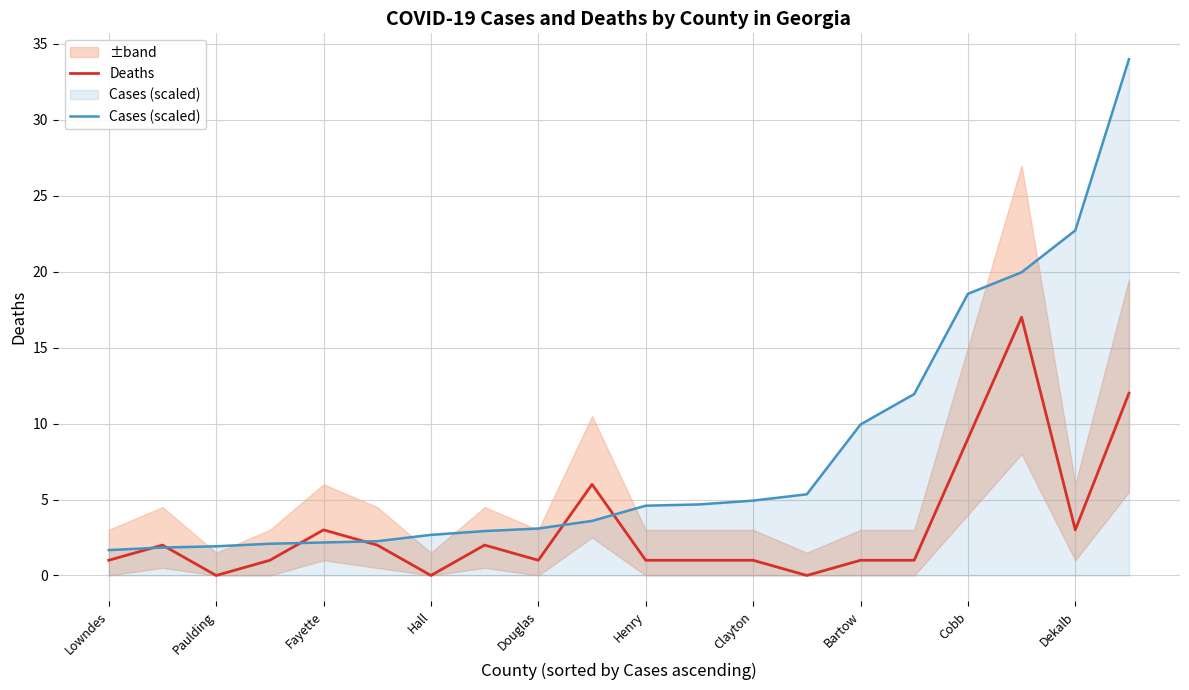

What value does the Deaths series have at Henry?

1.0